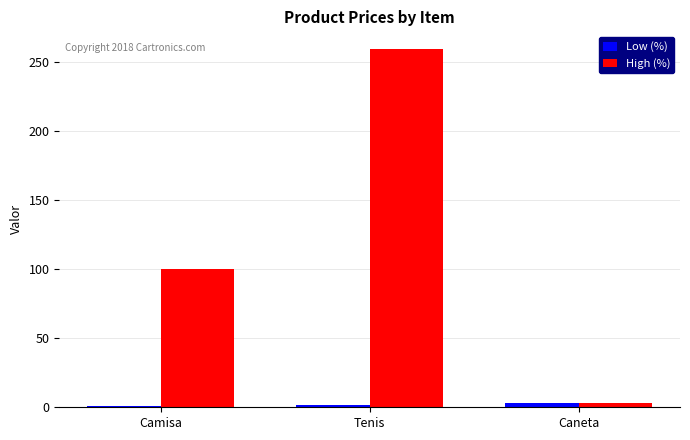

What is the difference between the Low (%) values at Camisa and Tenis?

1